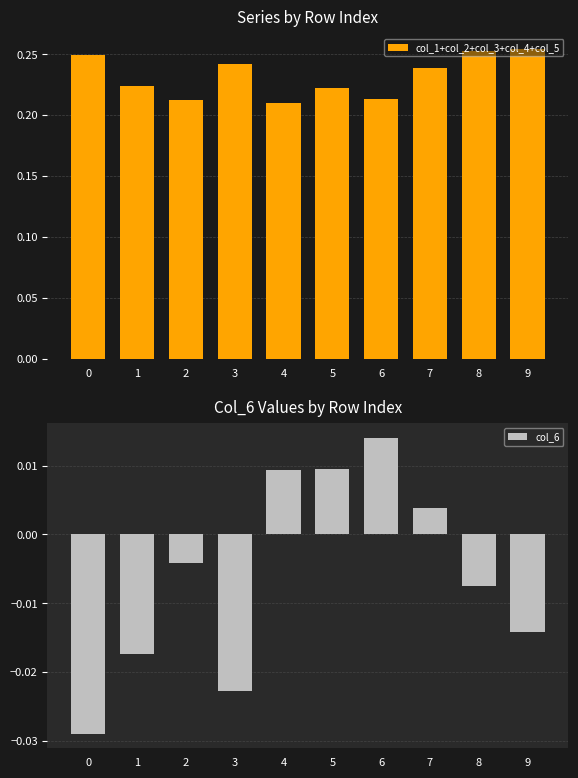

What are all the series names shown in the legend?

col_1+col_2+col_3+col_4+col_5, col_6